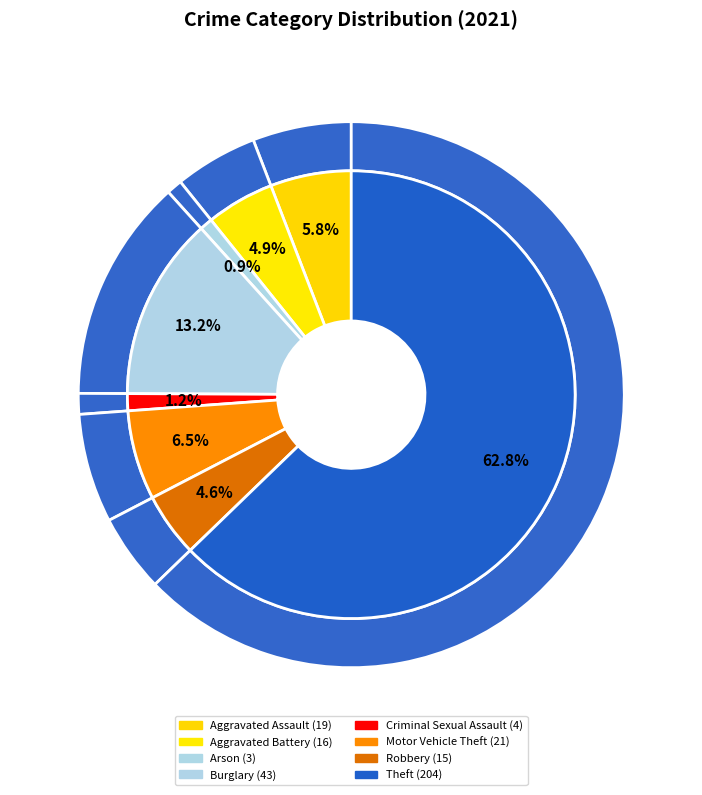

How many segments does this pie chart have?

8